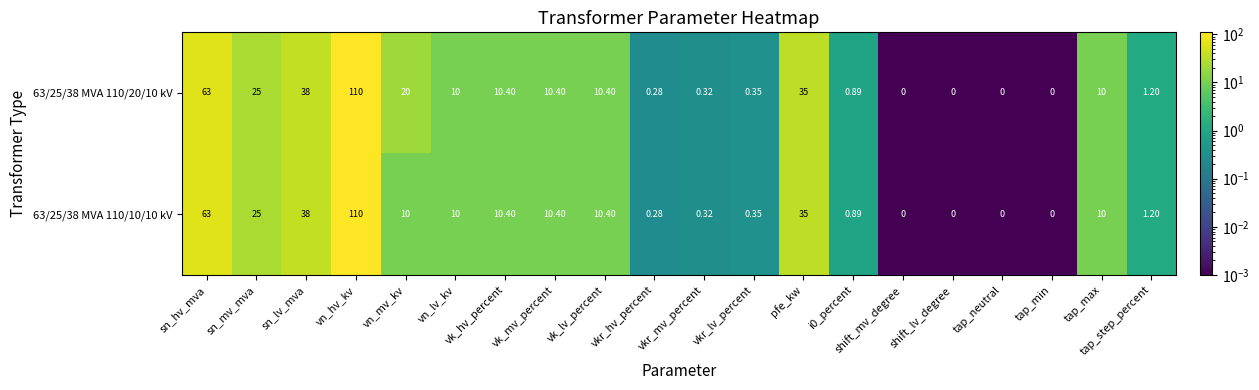

Is the value of 63/25/38 MVA 110/20/10 kV at sn_mv_mva greater than the value of 63/25/38 MVA 110/10/10 kV at vn_lv_kv?

Yes